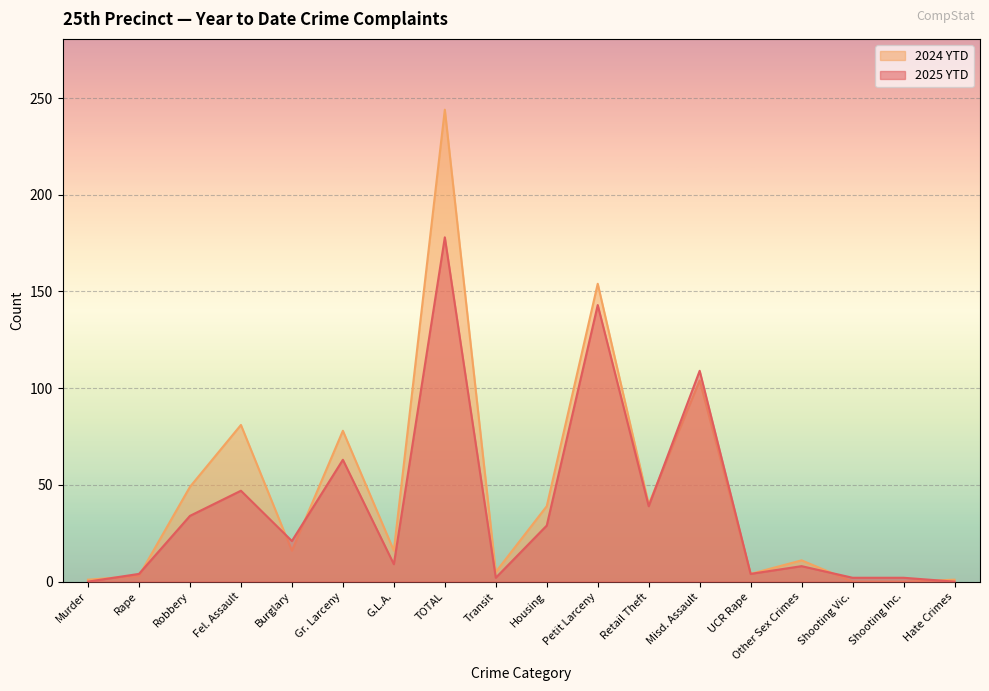

Is it true that 2024 YTD equals 1 at Hate Crimes?

True